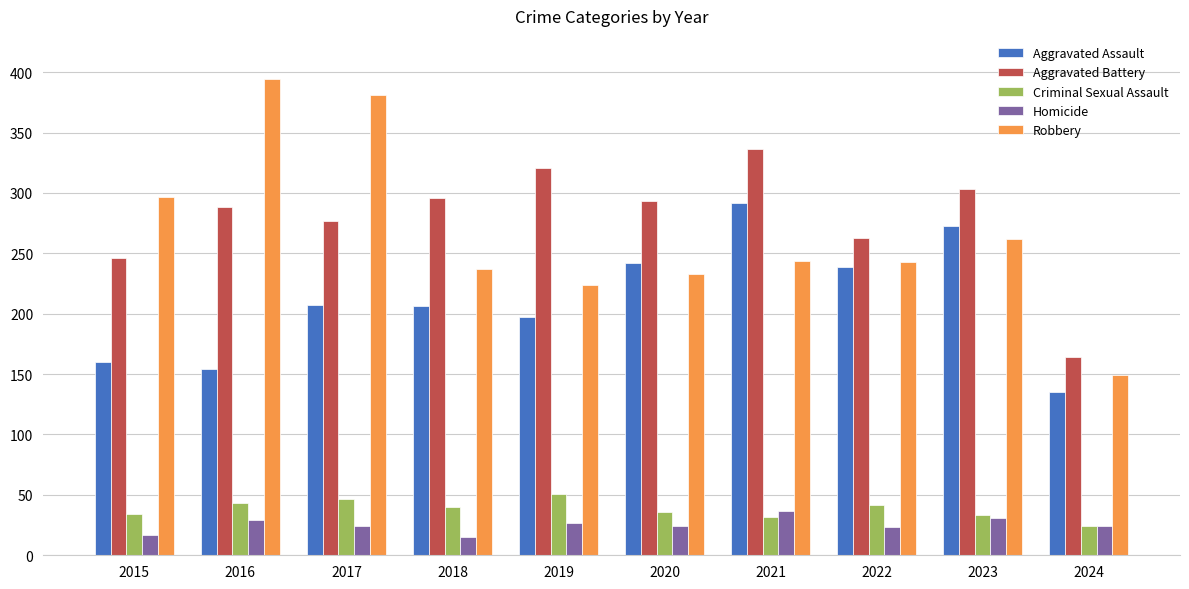

What is the total value across all series at 2024?

496